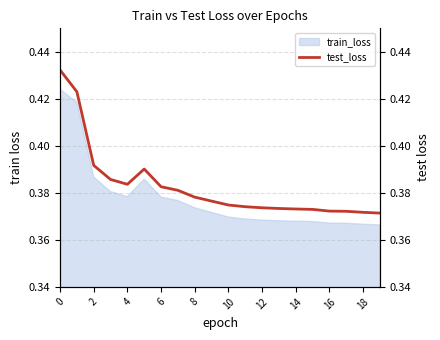

What is the value of the 5th point from the left?

0.4